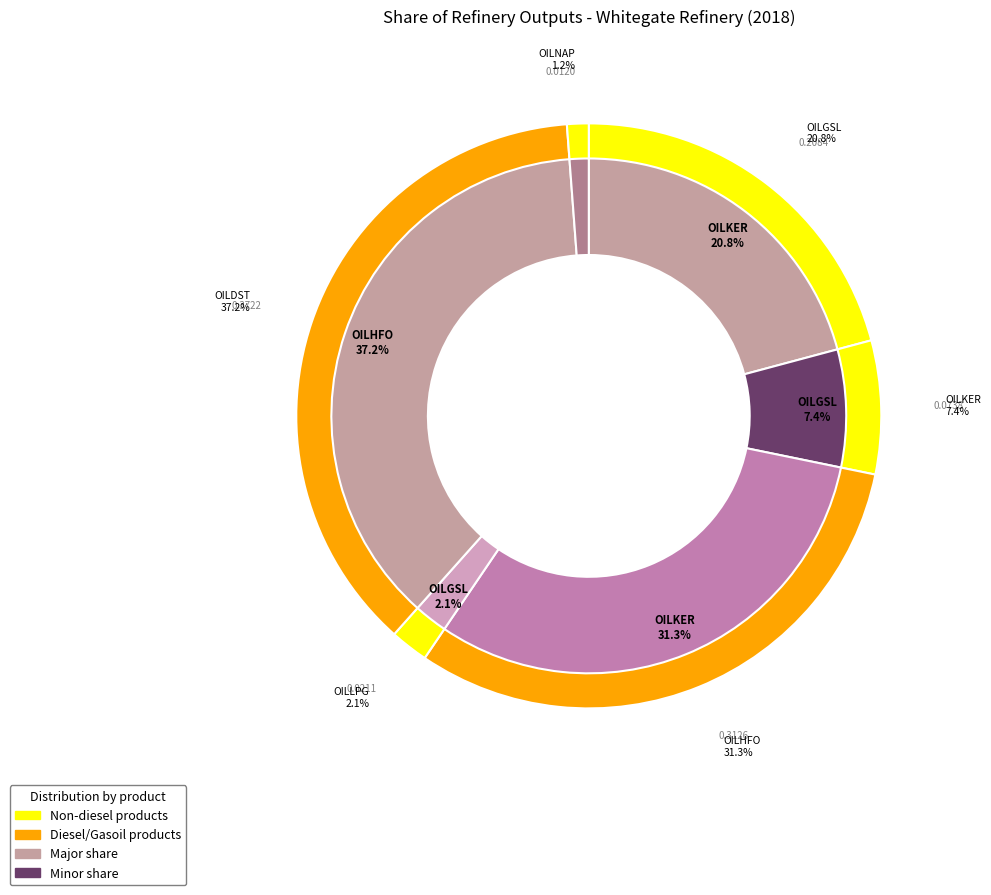

What is the smallest slice in the pie chart?

OILNAP